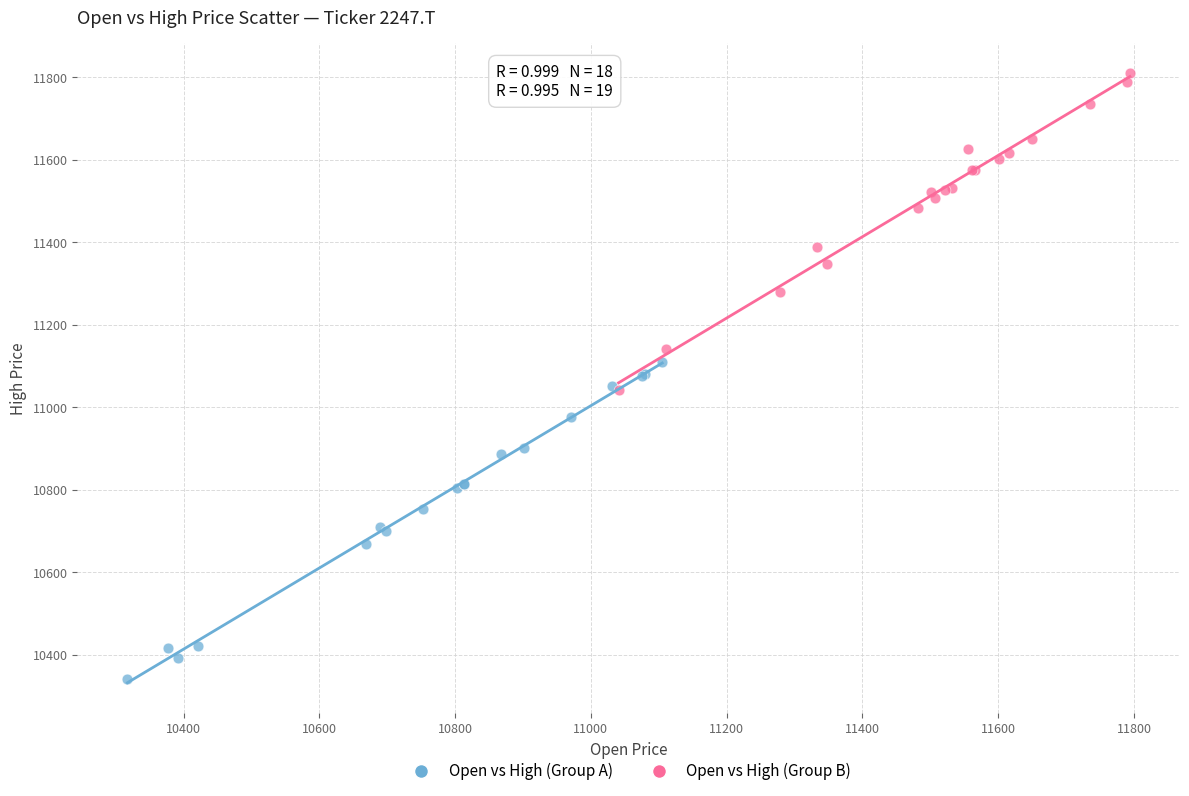

Which series reaches the maximum Y coordinate?

Open vs High (Group B)